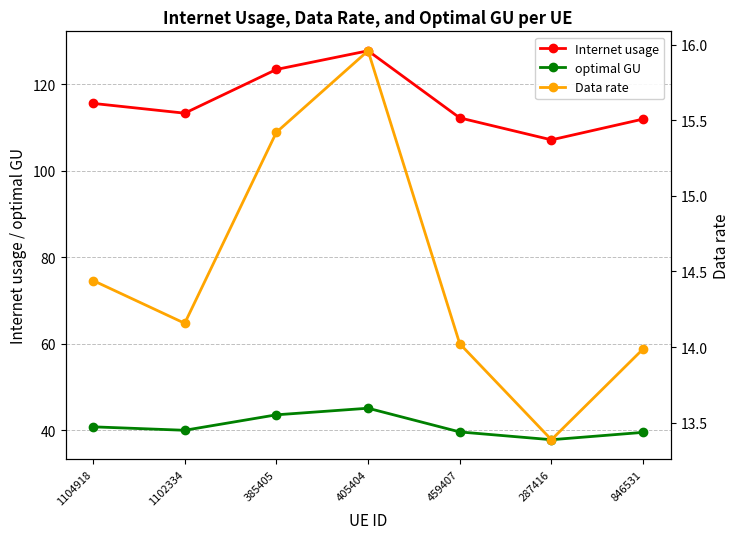

Reading left to right, transcribe all the data shown in this chart.

Internet usage: 1104918=115.5	1102334=113.3	385405=123.4	405404=127.7	459407=112.2	287416=107.1	846531=111.9
optimal GU: 1104918=40.8	1102334=40.0	385405=43.6	405404=45.1	459407=39.7	287416=37.9	846531=39.6
Data rate: 1104918=14.4	1102334=14.2	385405=15.4	405404=16.0	459407=14.0	287416=13.4	846531=14.0